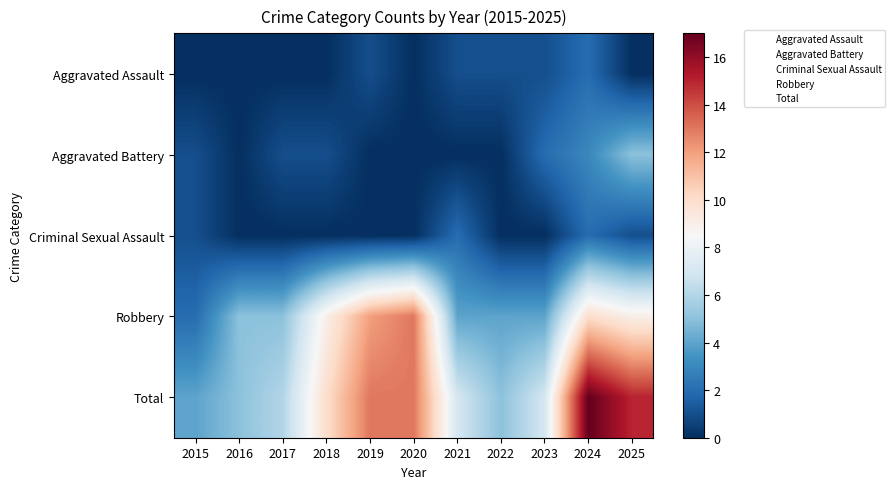

What is the greatest value displayed?

17